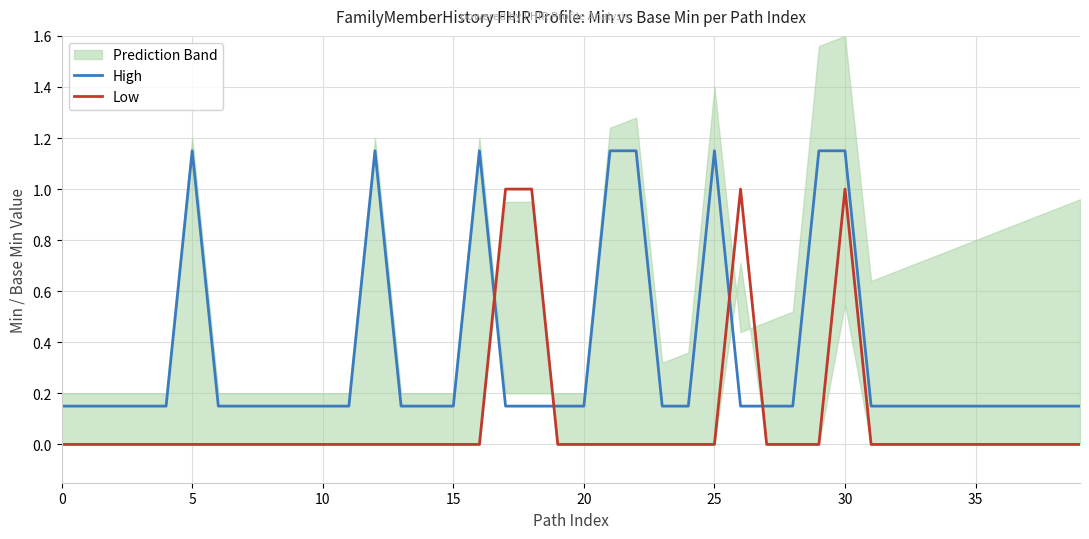

How many intersections are there between Low and High?

4